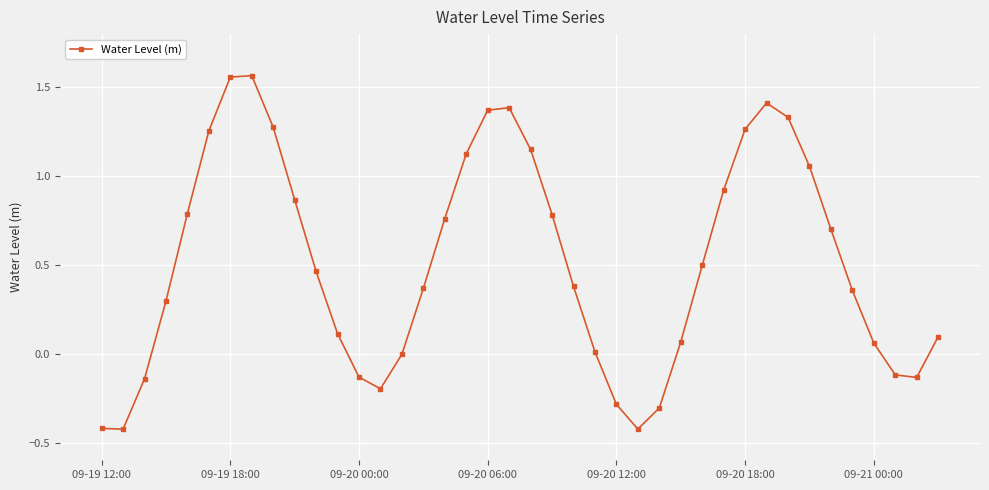

Count the number of data series in this chart.

1